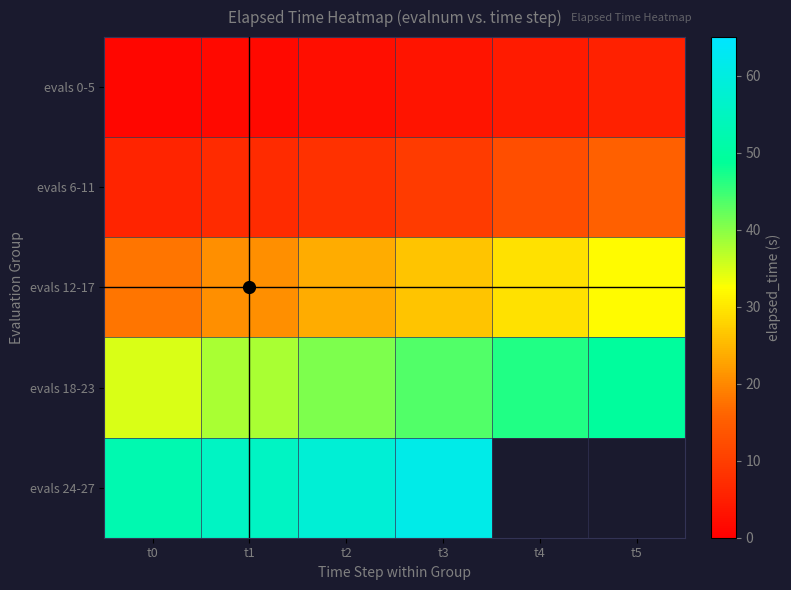

Count the number of categories in the chart.

6